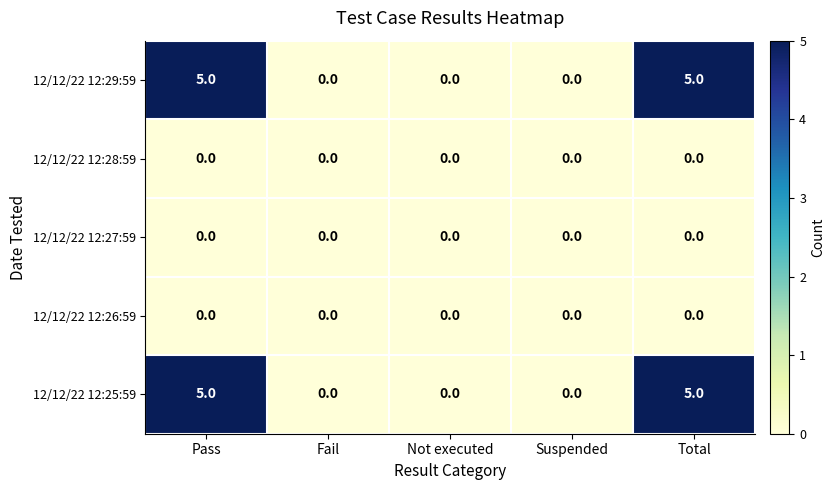

What is the difference between the 12/12/22 12:29:59 values at Pass and Suspended?

5